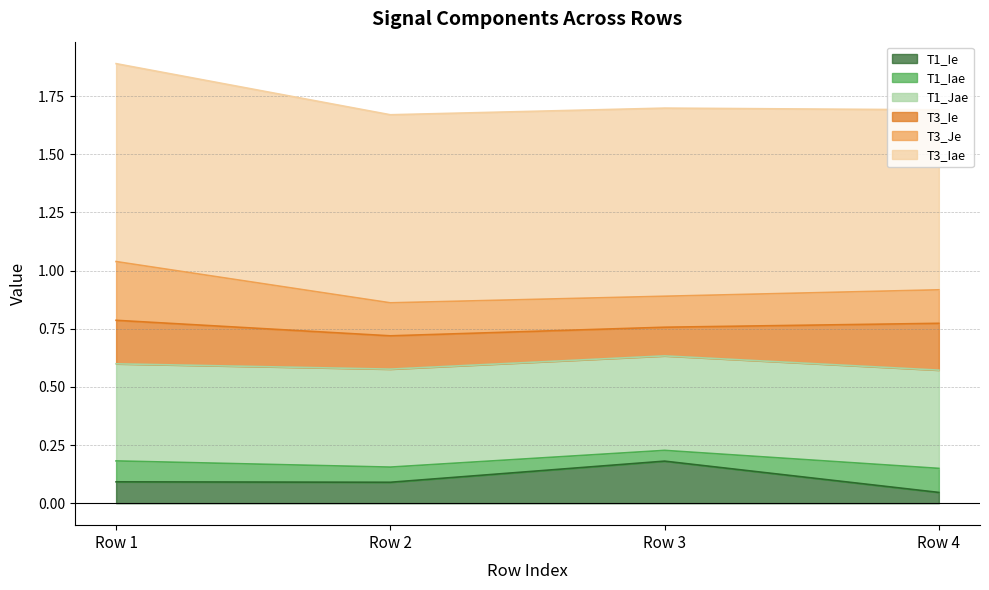

Between Row 1 and Row 4, which series saw the biggest shift?

T3_Je